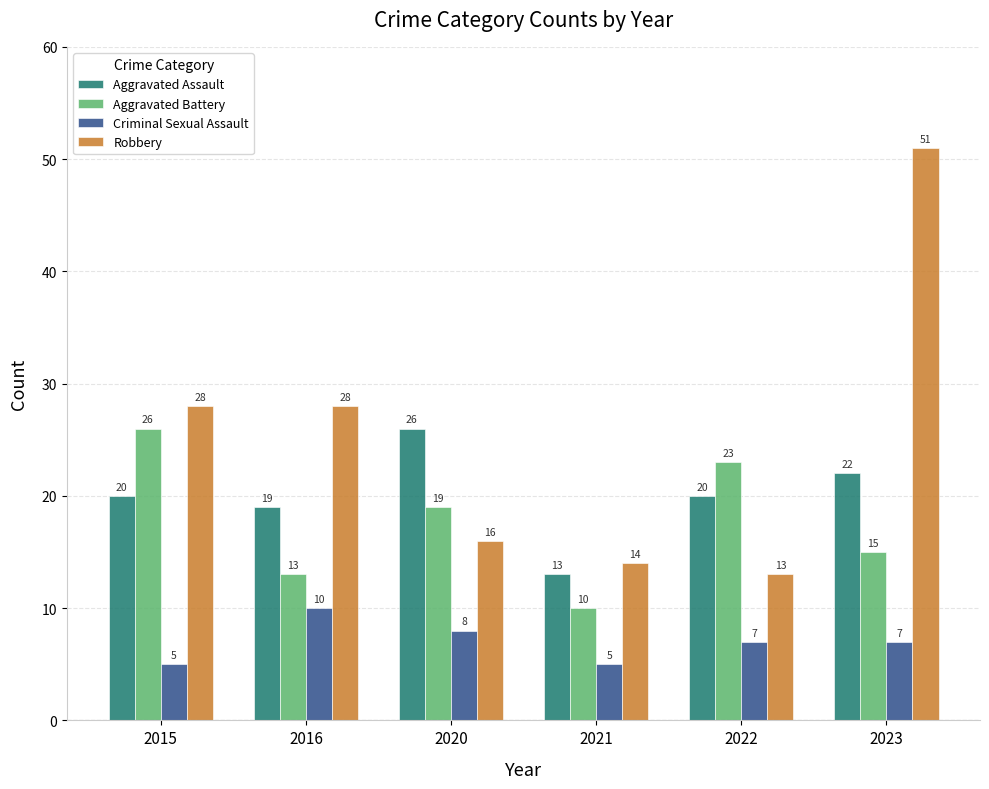

What is the difference between the maximum and minimum values in the Robbery series?

38